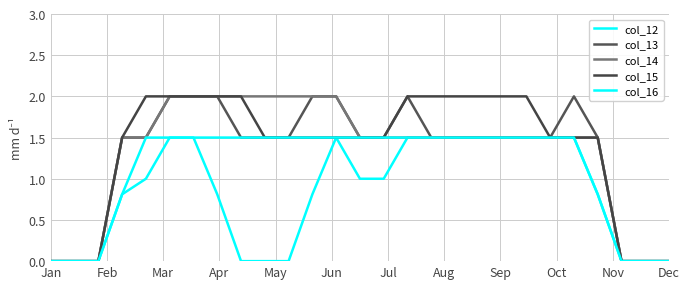

Does the chart display data point markers on the line(s)?

No